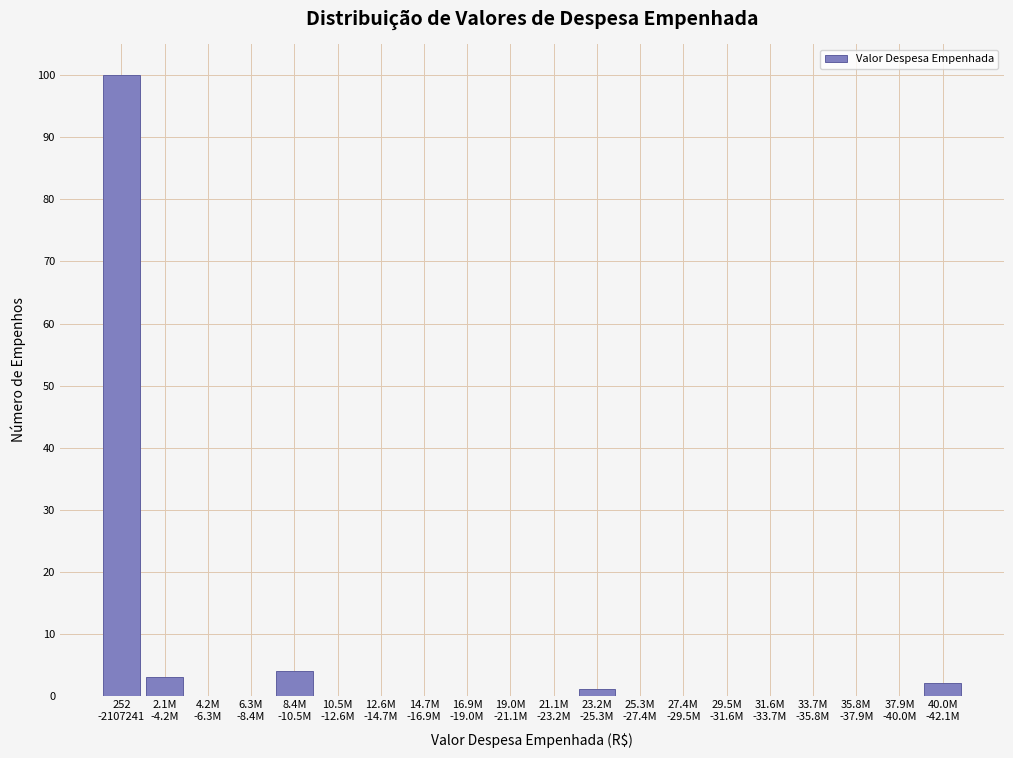

What is the greatest value displayed?

100